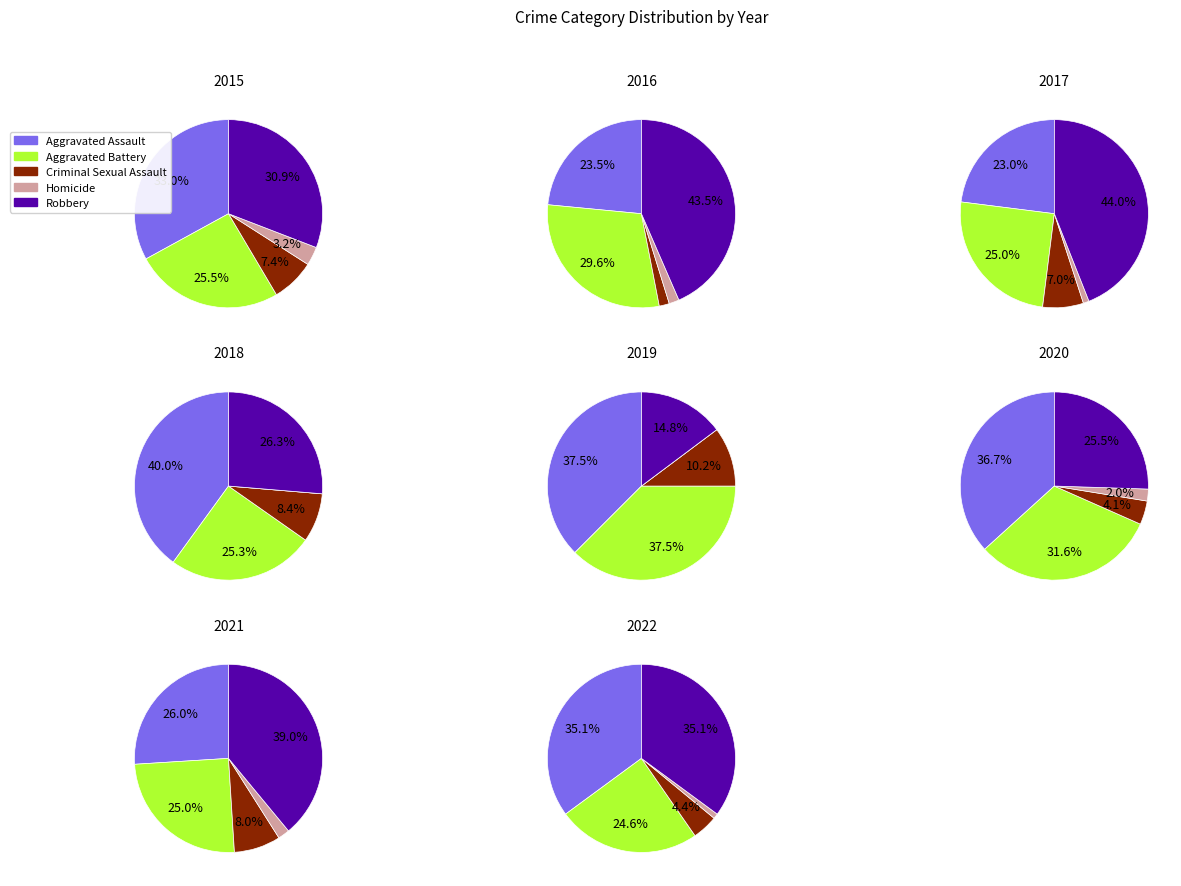

Does 0 represent more than half of the total?

No